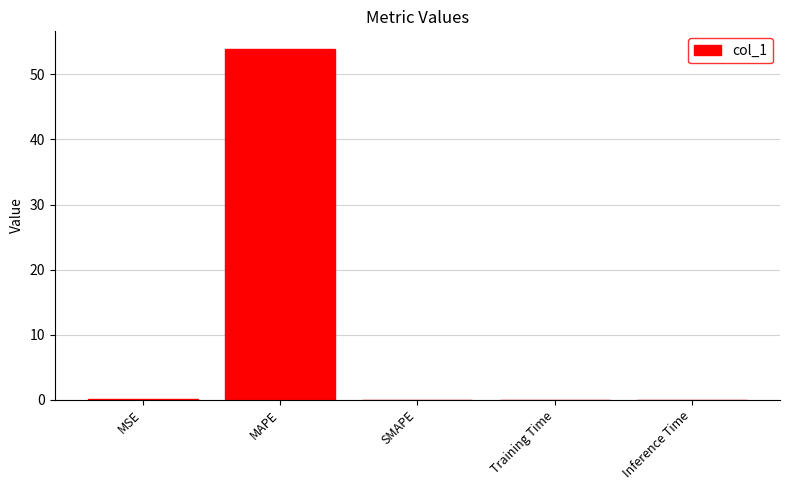

What is the sum of all values?

54.0